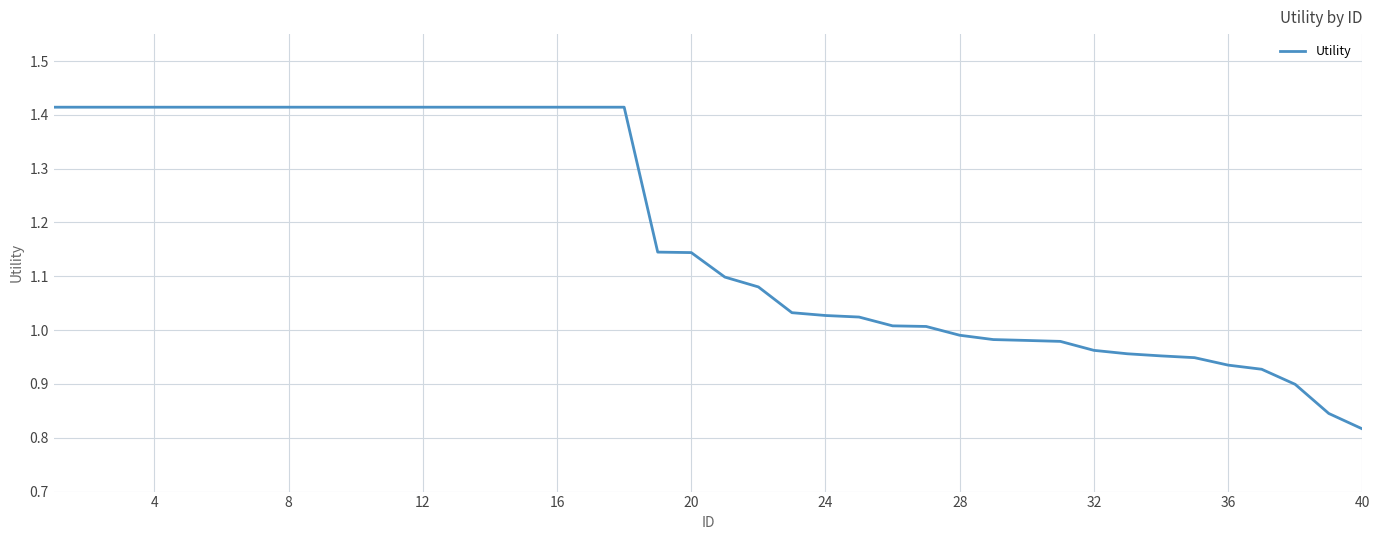

What is the difference between the maximum and minimum values?

0.6